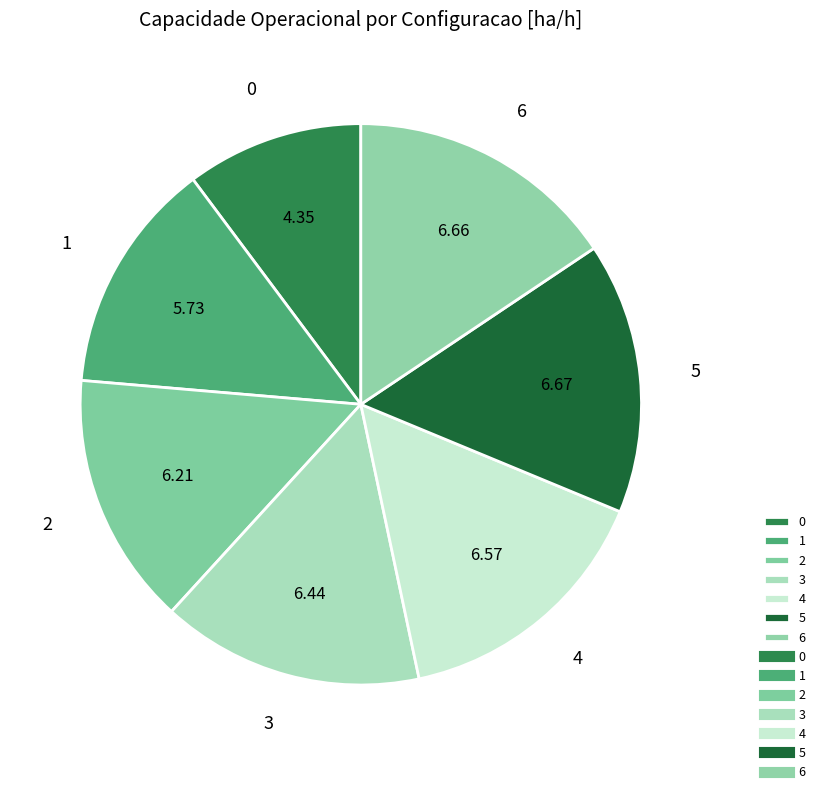

Is there a majority slice in this chart?

No